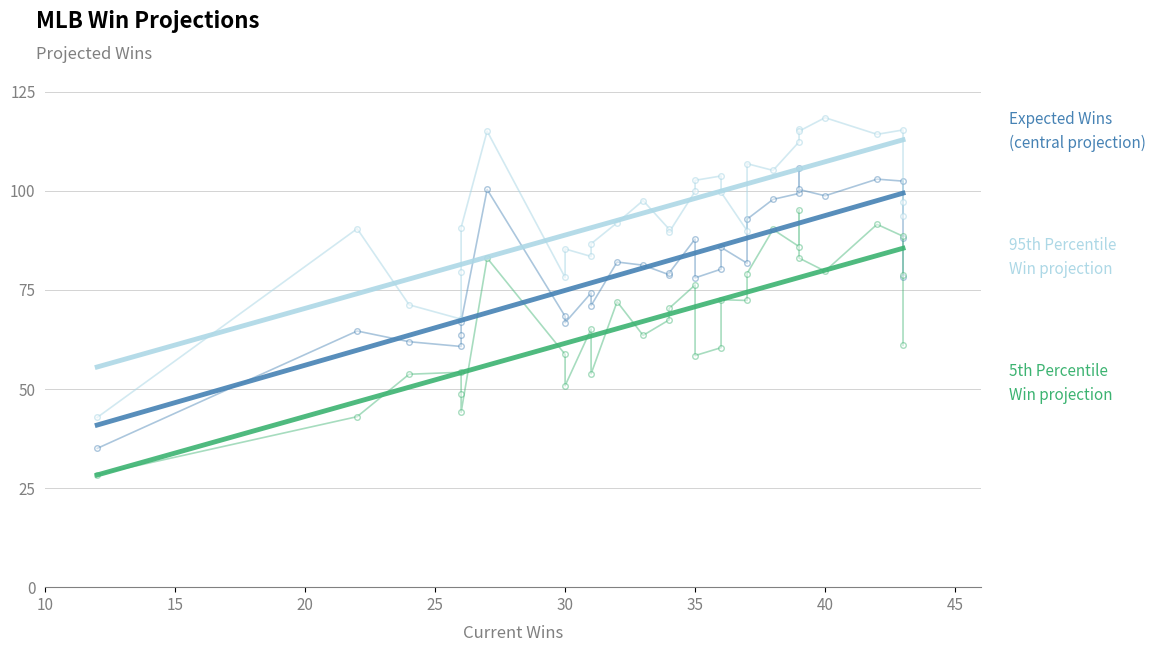

True or false: E95_Wins and E05_Wins cross at least once.

False